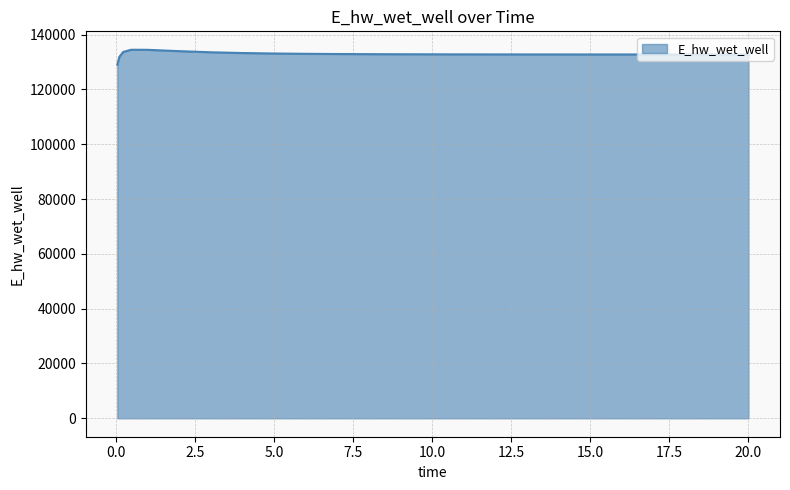

What is the difference between the maximum and minimum values?

5466.0